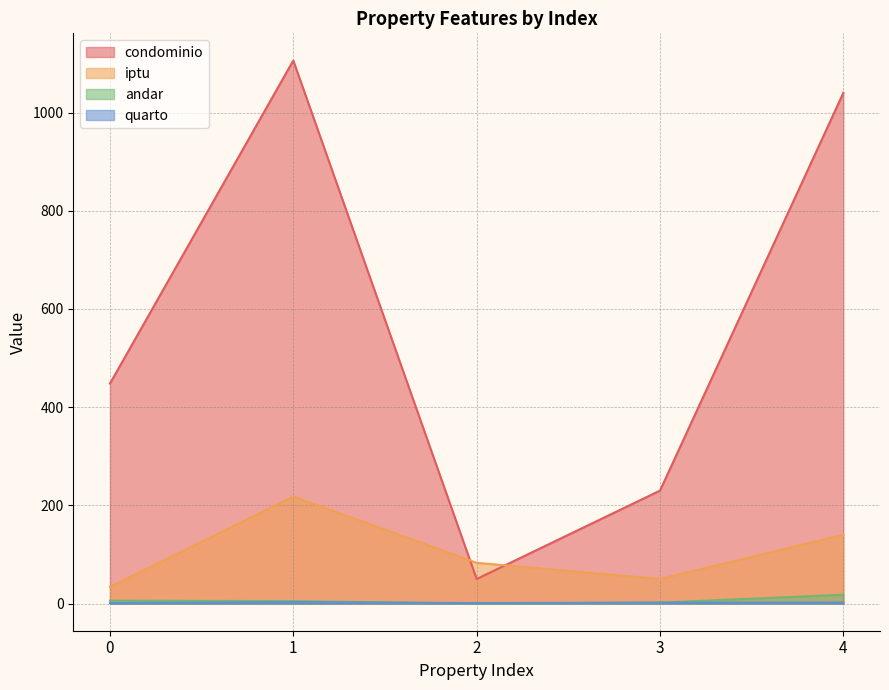

At which label does quarto first exceed 2?

1